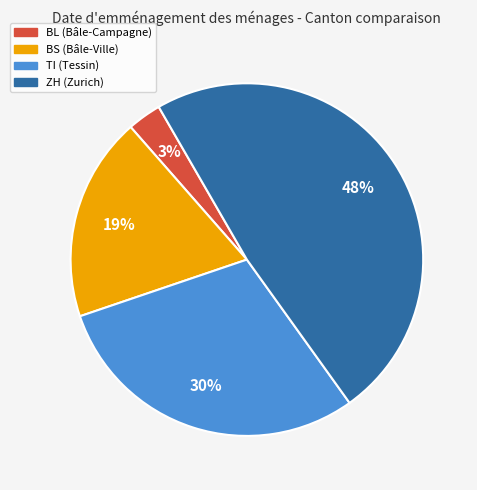

Does BS represent more than half of the total?

No